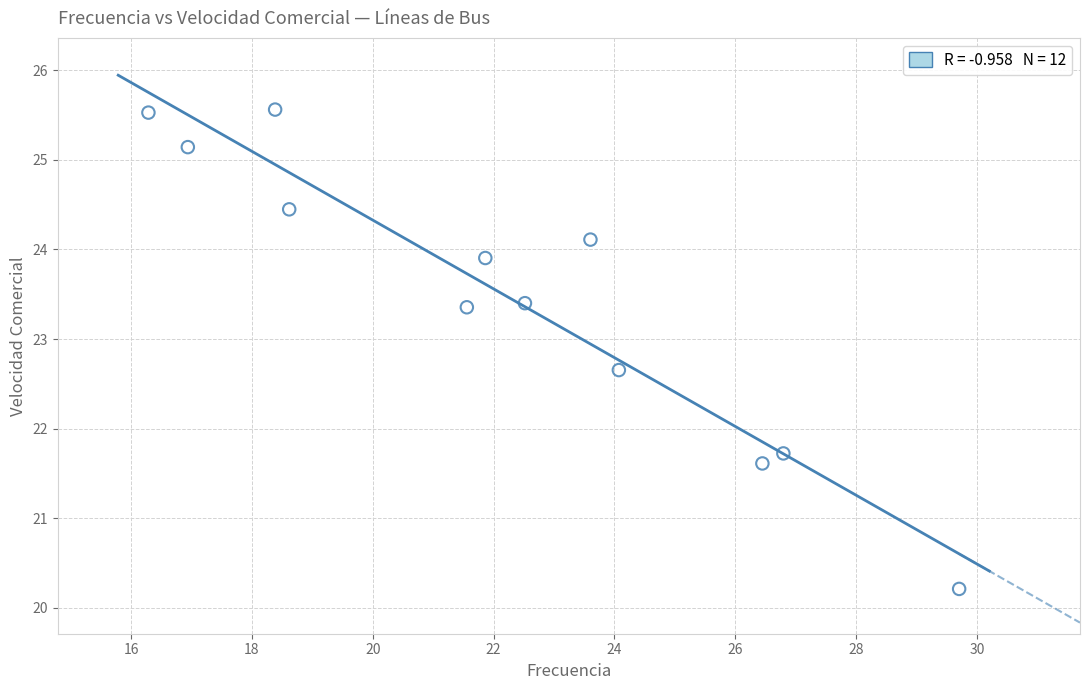

What is the average X value?

22.2